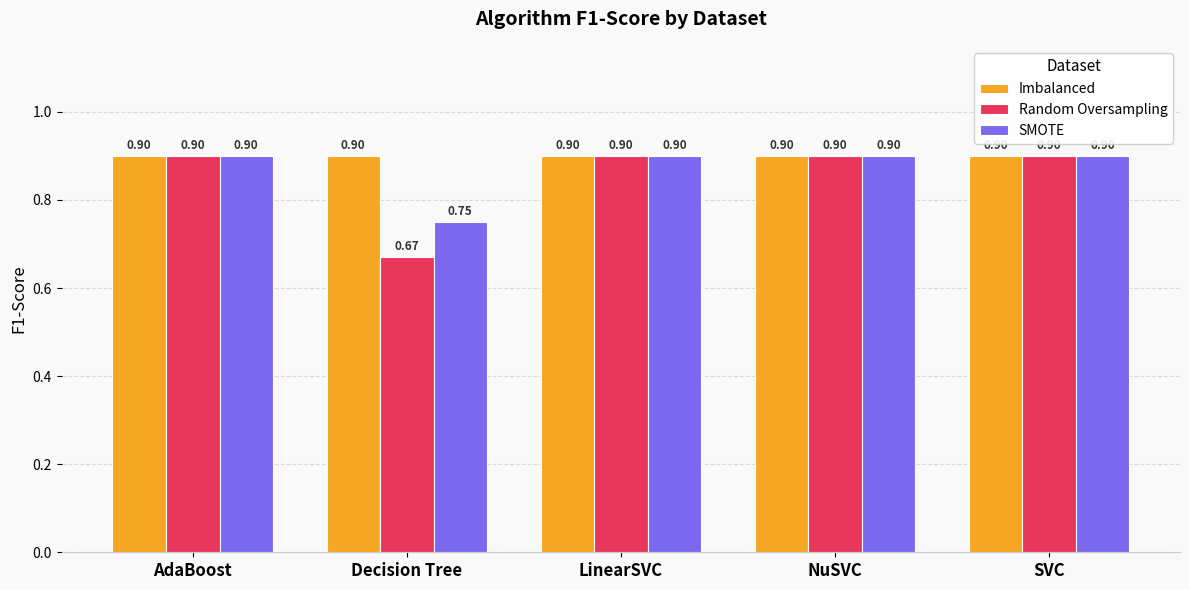

Are the bars horizontal?

No